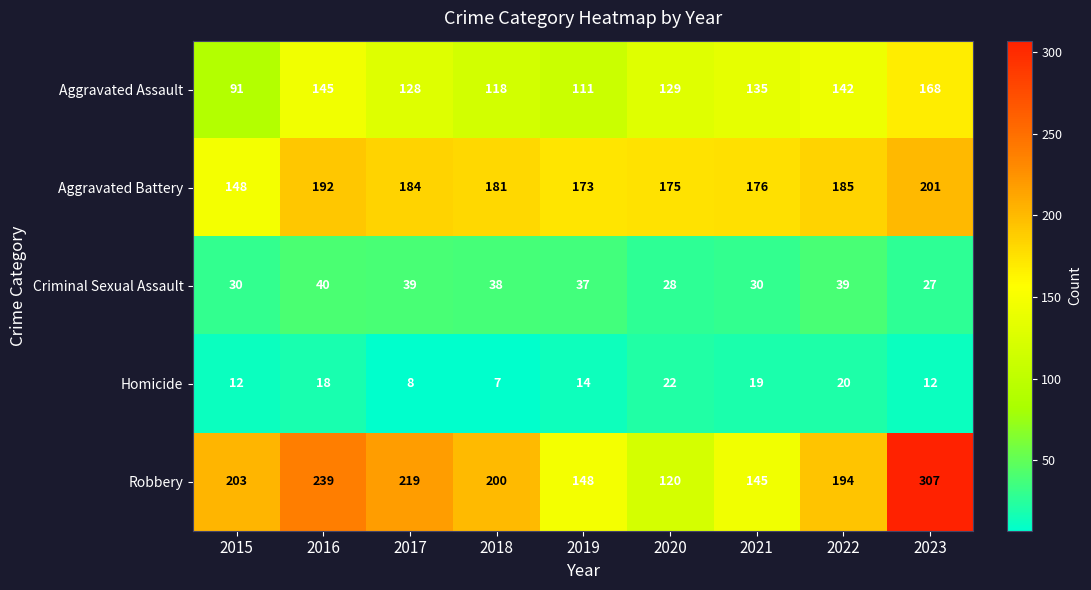

What is the difference between the Robbery values at 2023 and 2016?

68